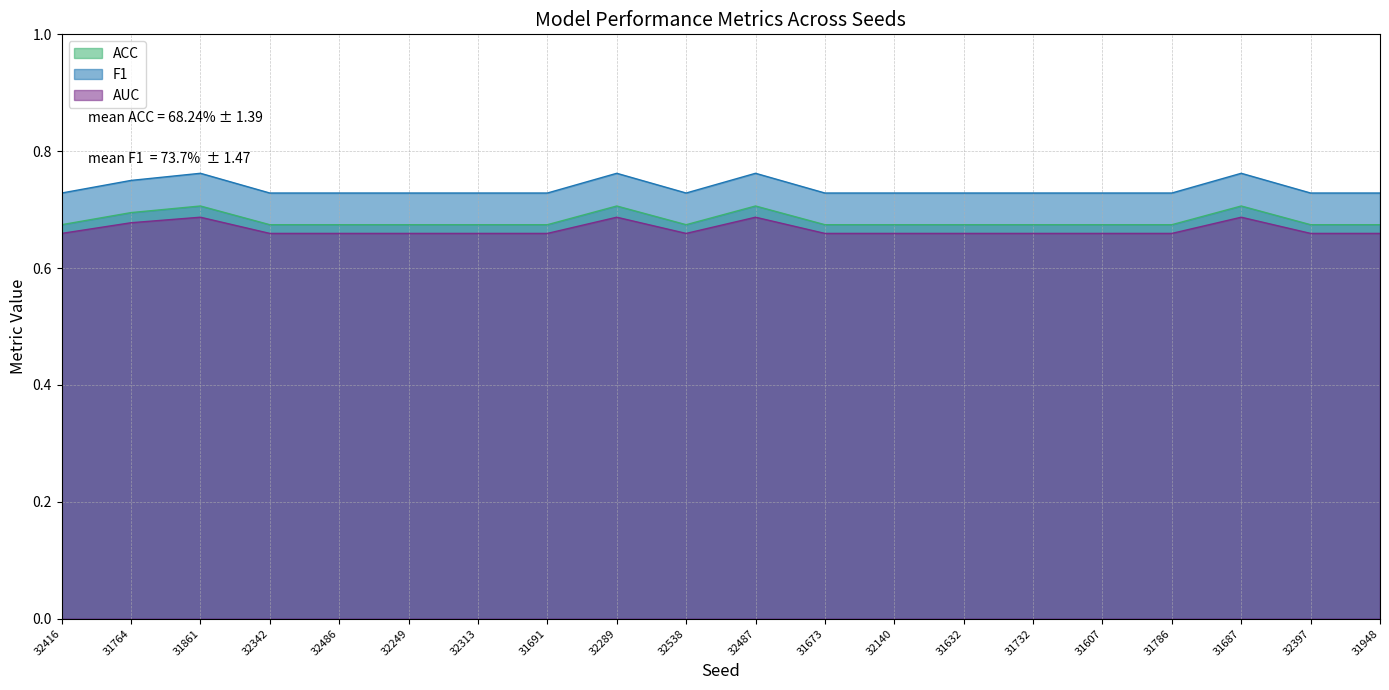

What is the greatest value displayed?

0.8